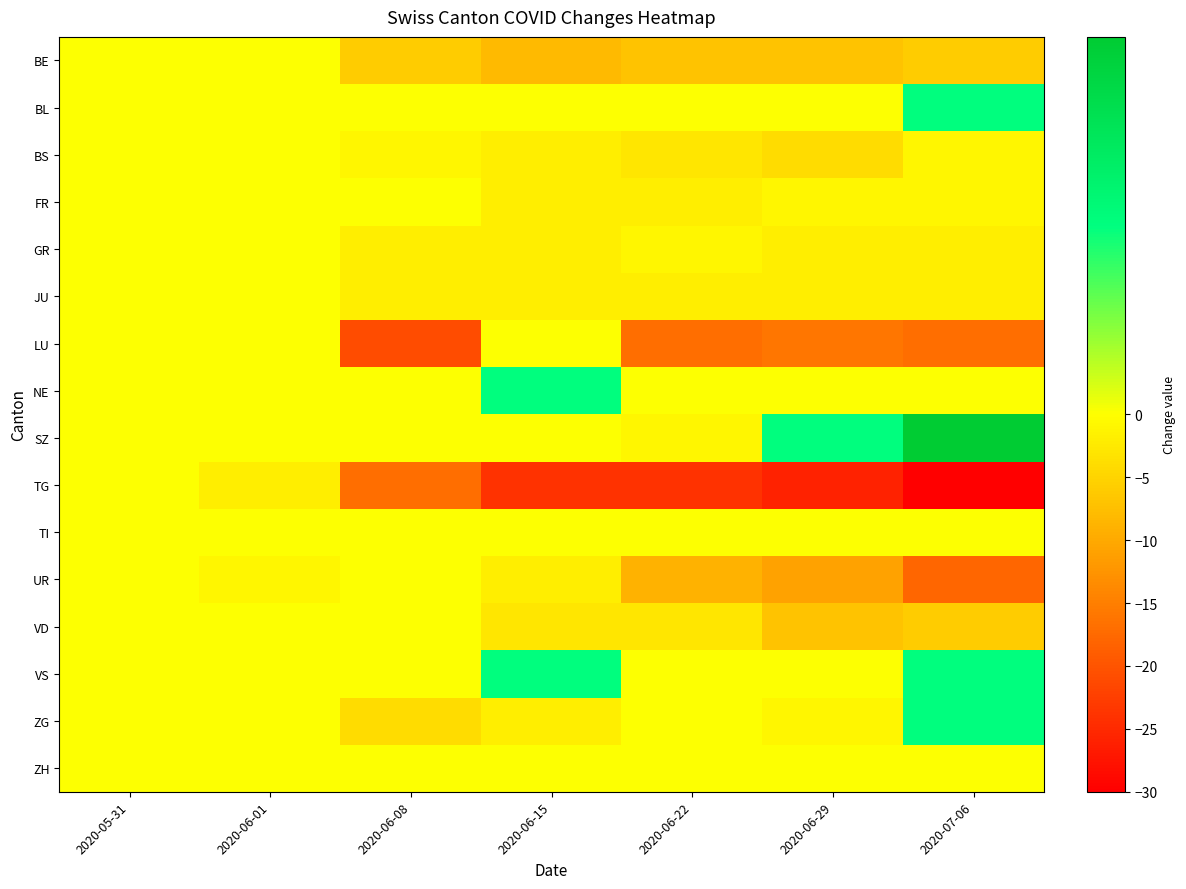

Reading left to right, transcribe all the data shown in this chart.

BE: 2020-05-31=0	2020-06-01=0	2020-06-08=-6	2020-06-15=-8	2020-06-22=-7	2020-06-29=-7	2020-07-06=-6
BL: 2020-05-31=0	2020-06-01=0	2020-06-08=0	2020-06-15=0	2020-06-22=0	2020-06-29=0	2020-07-06=1
BS: 2020-05-31=0	2020-06-01=0	2020-06-08=-1	2020-06-15=-2	2020-06-22=-3	2020-06-29=-4	2020-07-06=-1
FR: 2020-05-31=0	2020-06-01=0	2020-06-08=0	2020-06-15=-2	2020-06-22=-2	2020-06-29=-1	2020-07-06=-1
GR: 2020-05-31=0	2020-06-01=0	2020-06-08=-2	2020-06-15=-2	2020-06-22=-1	2020-06-29=-2	2020-07-06=-2
JU: 2020-05-31=0	2020-06-01=0	2020-06-08=-2	2020-06-15=-2	2020-06-22=-2	2020-06-29=-2	2020-07-06=-2
LU: 2020-05-31=0	2020-06-01=0	2020-06-08=-21	2020-06-15=0	2020-06-22=-17	2020-06-29=-16	2020-07-06=-17
NE: 2020-05-31=0	2020-06-01=0	2020-06-08=0	2020-06-15=1	2020-06-22=0	2020-06-29=0	2020-07-06=0
SZ: 2020-05-31=0	2020-06-01=0	2020-06-08=0	2020-06-15=0	2020-06-22=-1	2020-06-29=1	2020-07-06=2
TG: 2020-05-31=0	2020-06-01=-2	2020-06-08=-17	2020-06-15=-24	2020-06-22=-24	2020-06-29=-26	2020-07-06=-30
TI: 2020-05-31=0	2020-06-01=0	2020-06-08=0	2020-06-15=0	2020-06-22=0	2020-06-29=0	2020-07-06=0
UR: 2020-05-31=0	2020-06-01=-1	2020-06-08=0	2020-06-15=-2	2020-06-22=-9	2020-06-29=-11	2020-07-06=-18
VD: 2020-05-31=0	2020-06-01=0	2020-06-08=0	2020-06-15=-3	2020-06-22=-3	2020-06-29=-7	2020-07-06=-6
VS: 2020-05-31=0	2020-06-01=0	2020-06-08=0	2020-06-15=1	2020-06-22=0	2020-06-29=0	2020-07-06=1
ZG: 2020-05-31=0	2020-06-01=0	2020-06-08=-4	2020-06-15=-2	2020-06-22=0	2020-06-29=-1	2020-07-06=1
ZH: 2020-05-31=0	2020-06-01=0	2020-06-08=0	2020-06-15=0	2020-06-22=0	2020-06-29=0	2020-07-06=0